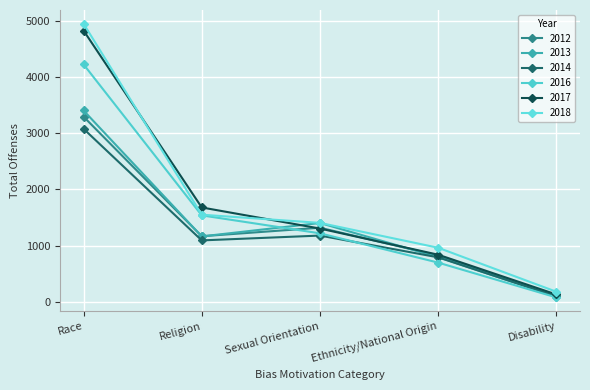

Which category has the highest value in the 2017 series?

Race